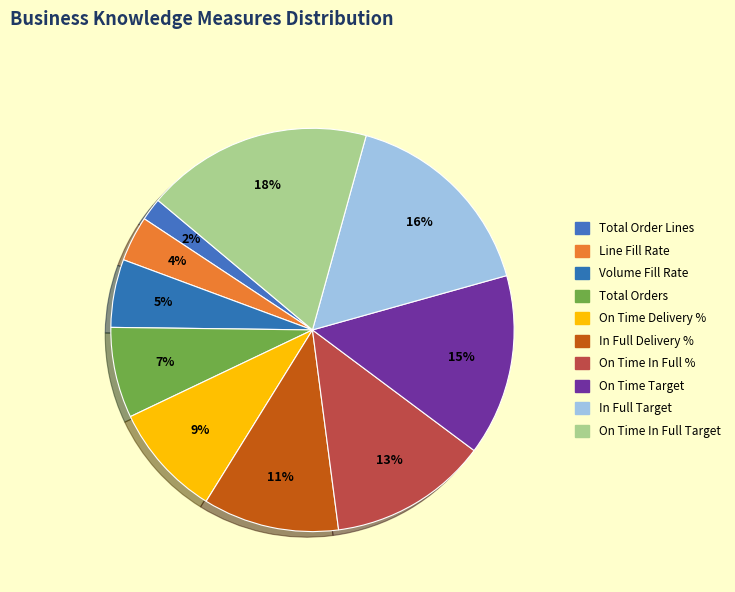

To the nearest percent, what is the average slice percentage?

10%